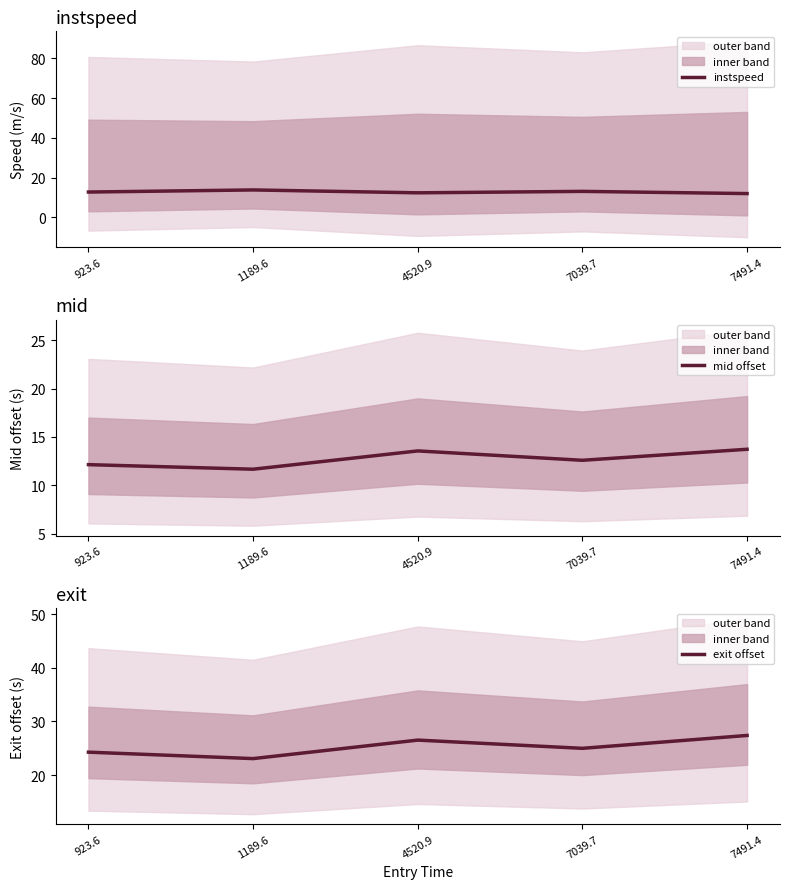

What is the difference between the highest and lowest values at 4520.9?

14.2